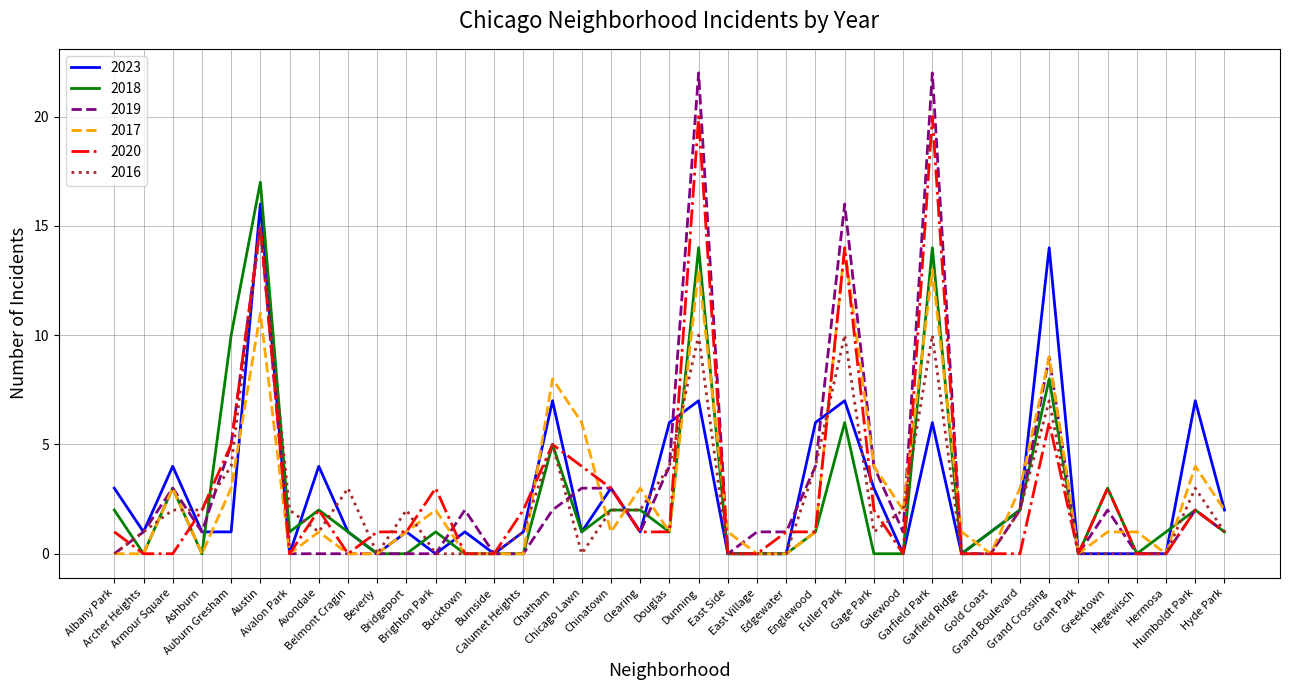

Which series has the widest spread of values?

2019